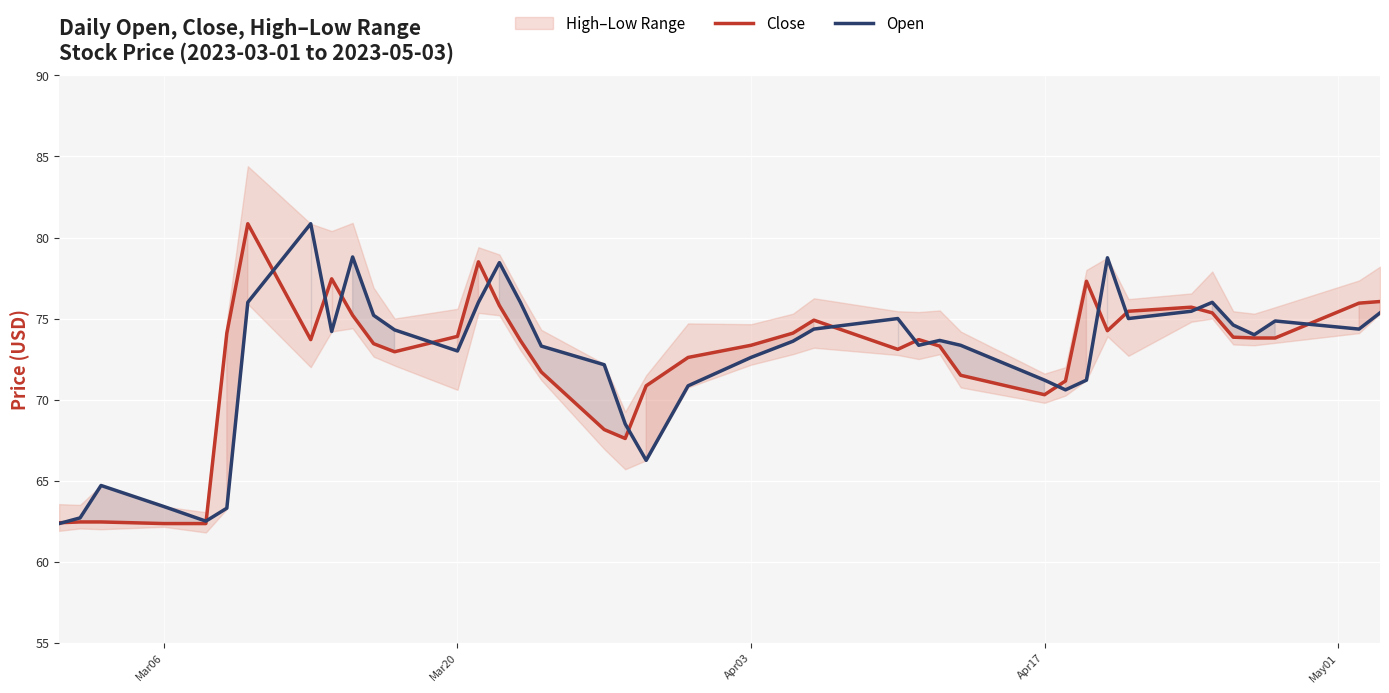

What is the difference between the maximum and minimum values in the Close series?

18.5